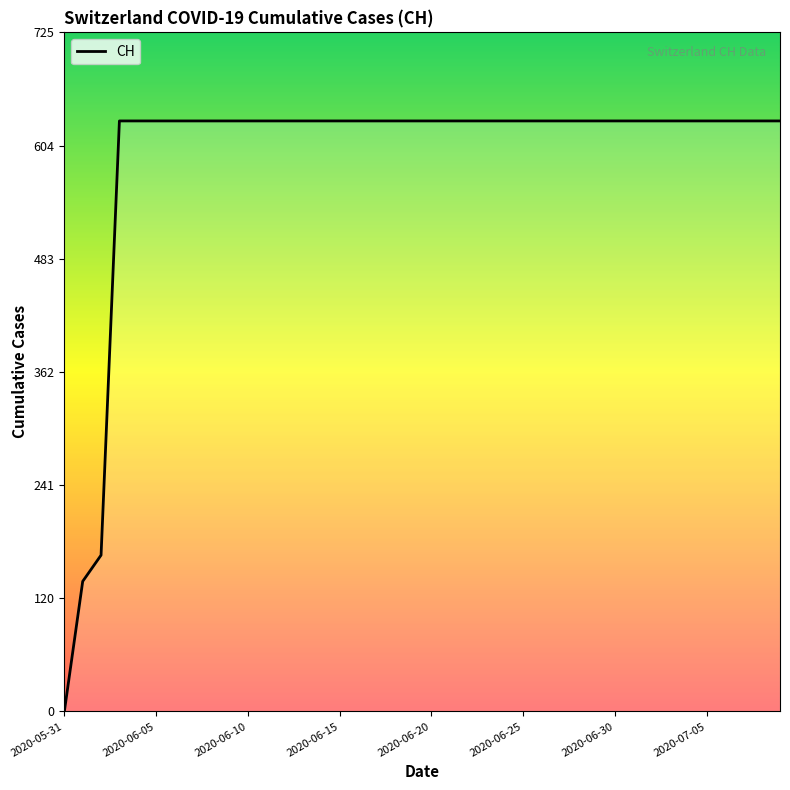

What is the maximum value shown in the chart?

631